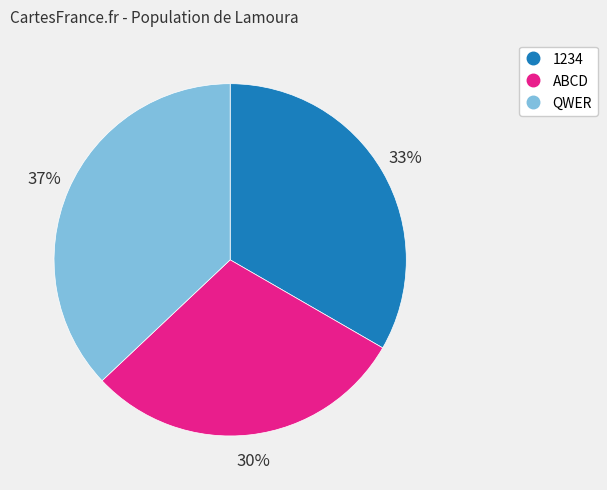

To the nearest percent, what is the average slice percentage?

33%